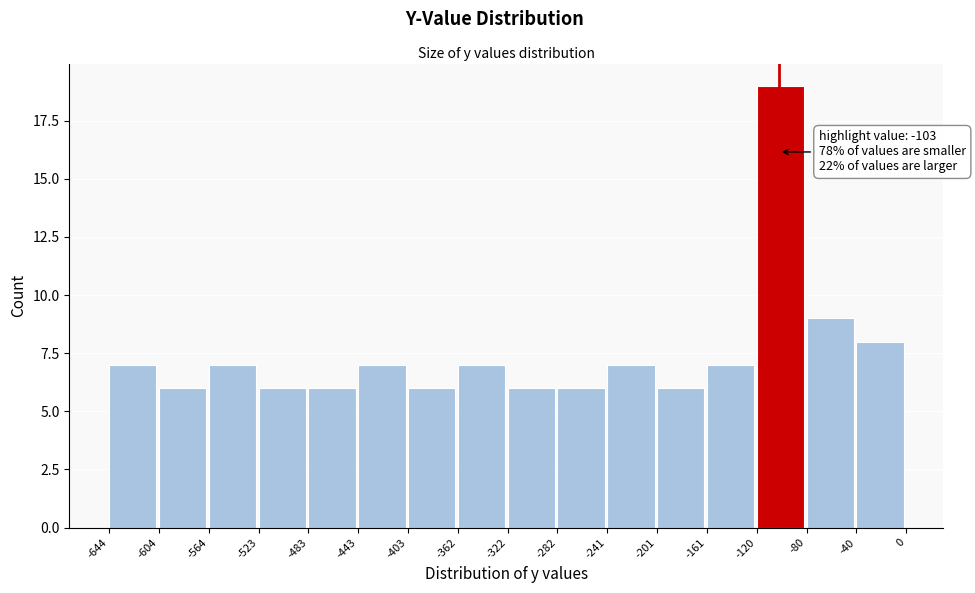

Which range on the x-axis has the tallest bar?

-120 to -80